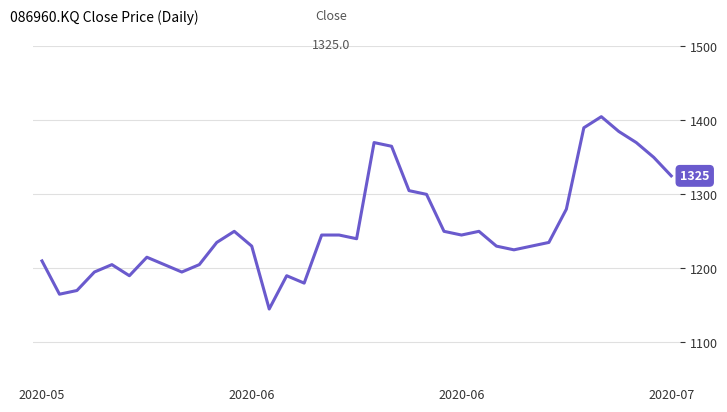

What is the difference between the maximum and minimum values?

260